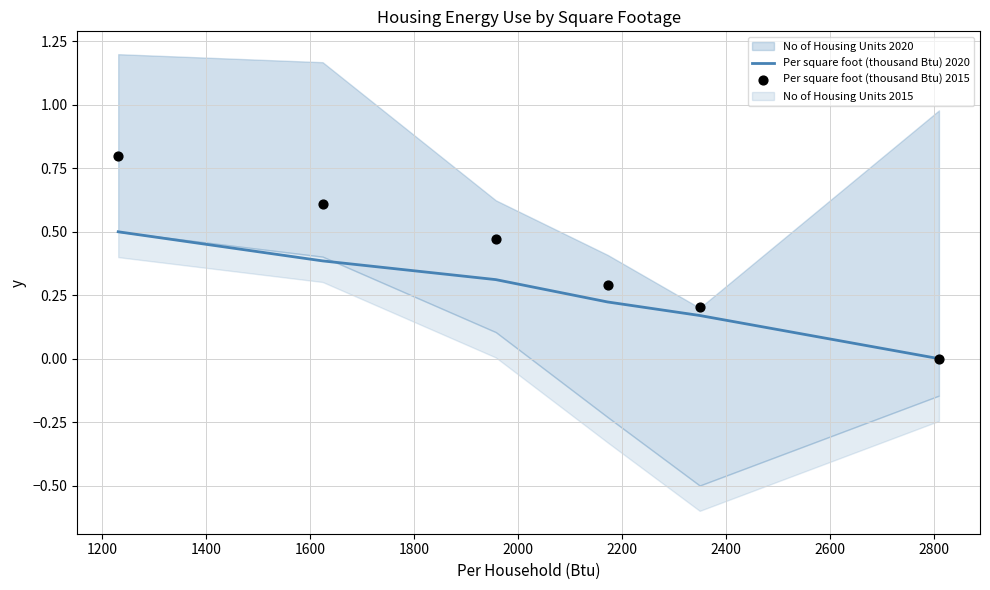

Which series has the widest spread of Y values?

Per square foot (thousand Btu) 2015